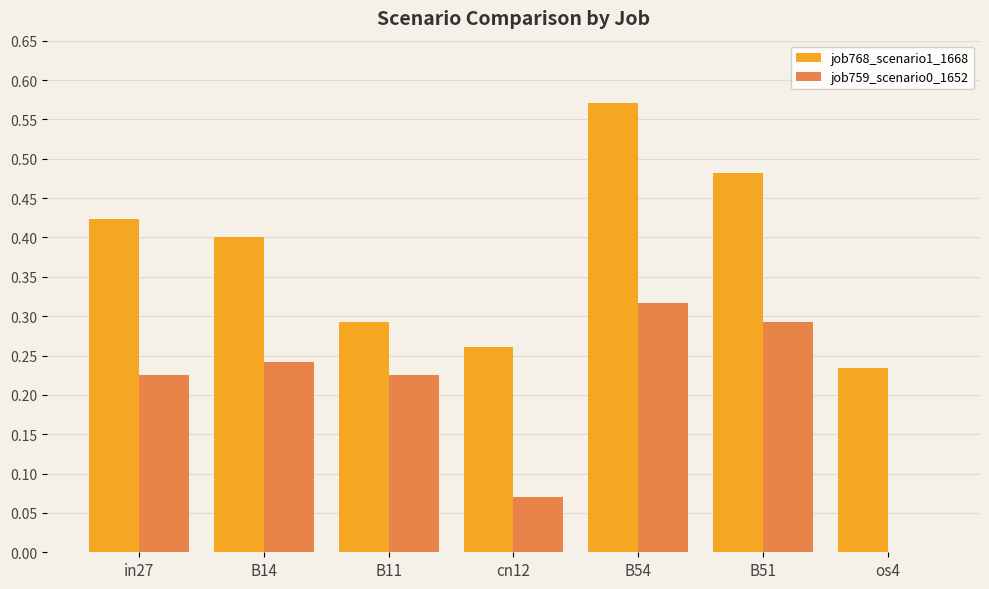

At which category is the sum across all series the highest?

B54